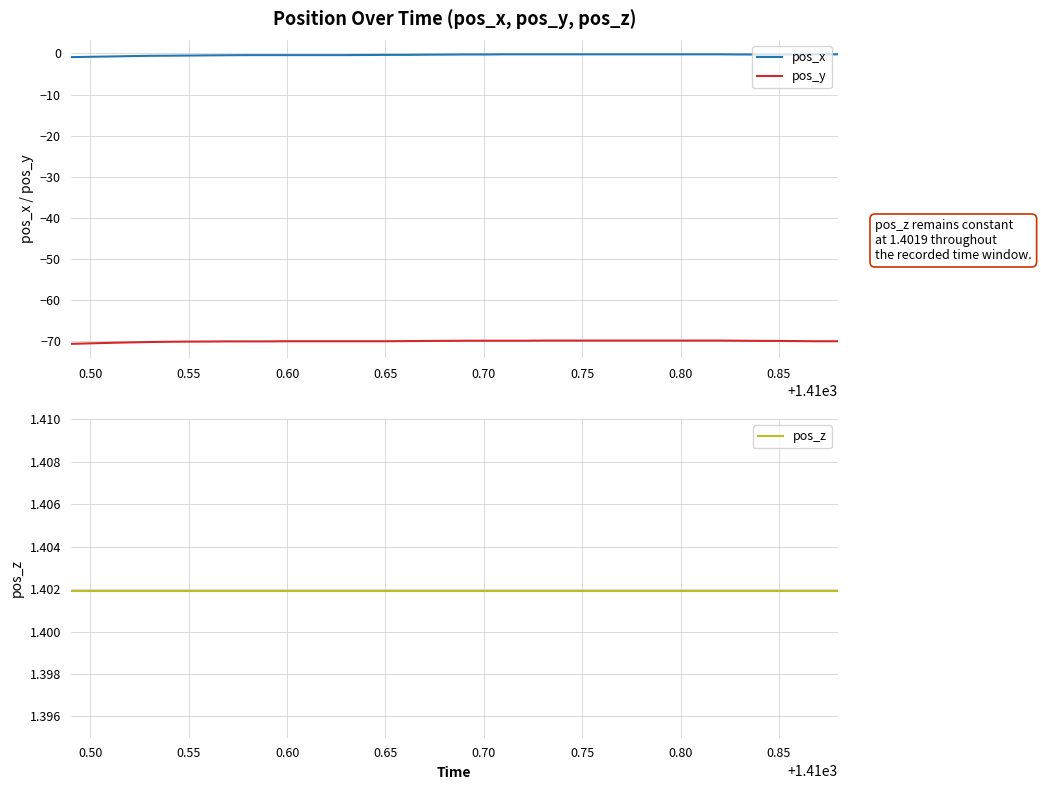

Reading left to right, extract all data points from this chart.

pos_x: -0.9	-0.8	-0.8	-0.7	-0.6	-0.6	-0.5	-0.5	-0.4	-0.4	-0.4	-0.4	-0.4	-0.4	-0.4	-0.4	-0.4	-0.4	-0.3	-0.3	-0.3	-0.3	-0.2	-0.2	-0.2	-0.2	-0.2	-0.2	-0.2	-0.2	-0.2	-0.2	-0.2	-0.2	-0.3	-0.3	-0.3	-0.3	-0.2	-0.2
pos_y: -70.7	-70.5	-70.4	-70.3	-70.2	-70.1	-70.1	-70.1	-70.1	-70.1	-70.1	-70.0	-70.0	-70.0	-70.0	-70.0	-70.0	-70.0	-69.9	-69.9	-69.9	-69.9	-69.9	-69.9	-69.9	-69.9	-69.9	-69.9	-69.9	-69.9	-69.9	-69.9	-69.9	-69.9	-69.9	-69.9	-69.9	-70.0	-70.0	-70.0
pos_z: 1.4	1.4	1.4	1.4	1.4	1.4	1.4	1.4	1.4	1.4	1.4	1.4	1.4	1.4	1.4	1.4	1.4	1.4	1.4	1.4	1.4	1.4	1.4	1.4	1.4	1.4	1.4	1.4	1.4	1.4	1.4	1.4	1.4	1.4	1.4	1.4	1.4	1.4	1.4	1.4